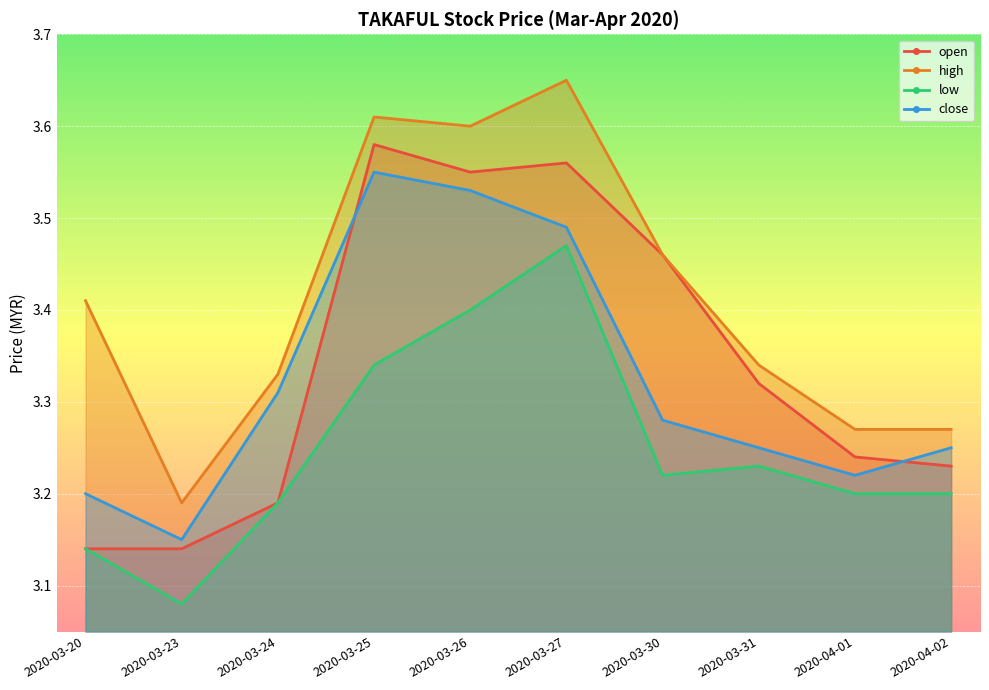

True or false: high and close intersect in this chart.

False